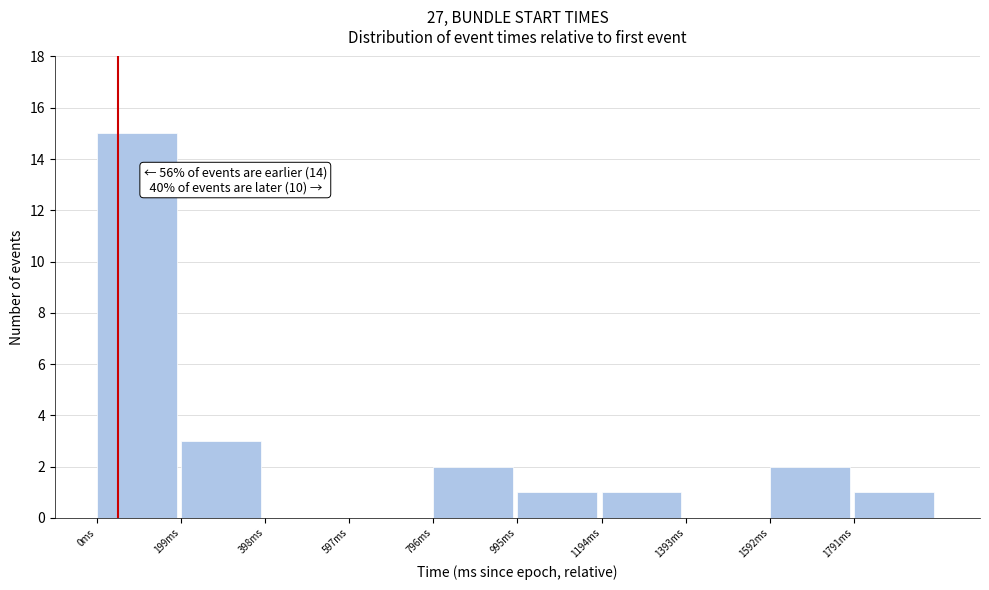

Which range on the x-axis has the tallest bar?

0 to 200